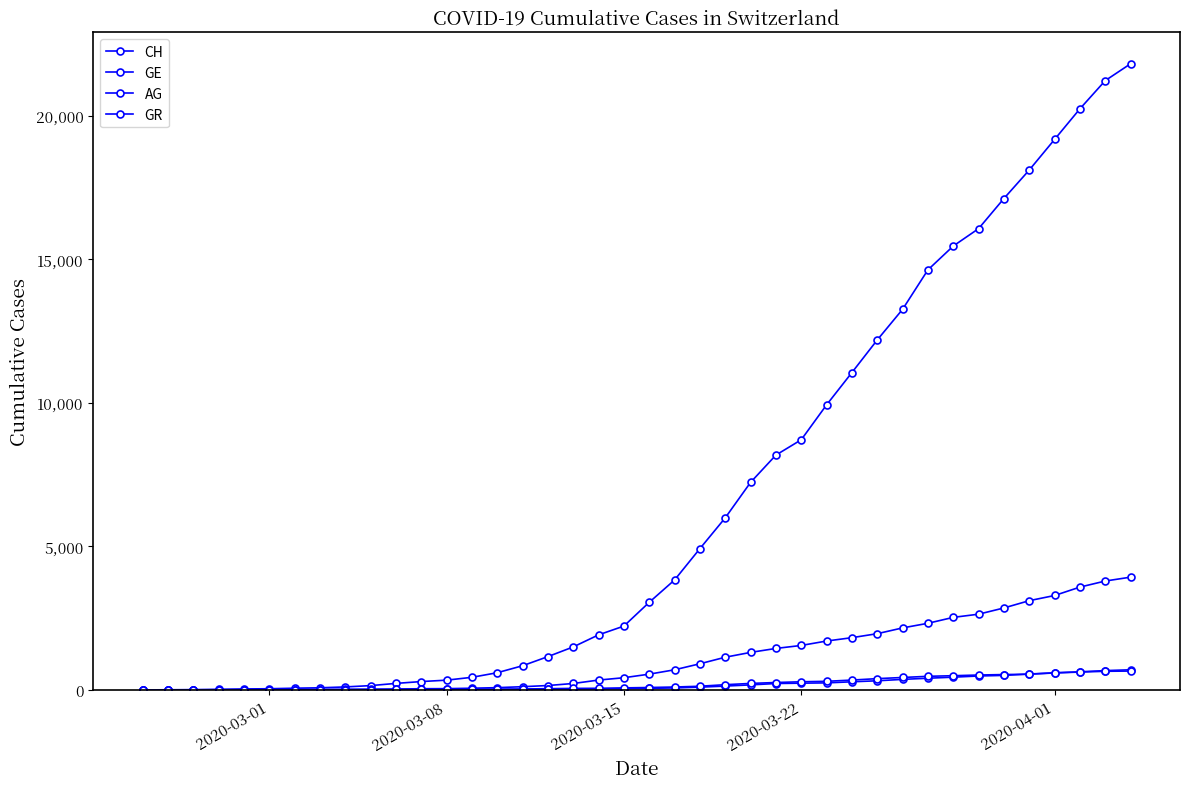

True or false: GR and CH intersect in this chart.

False